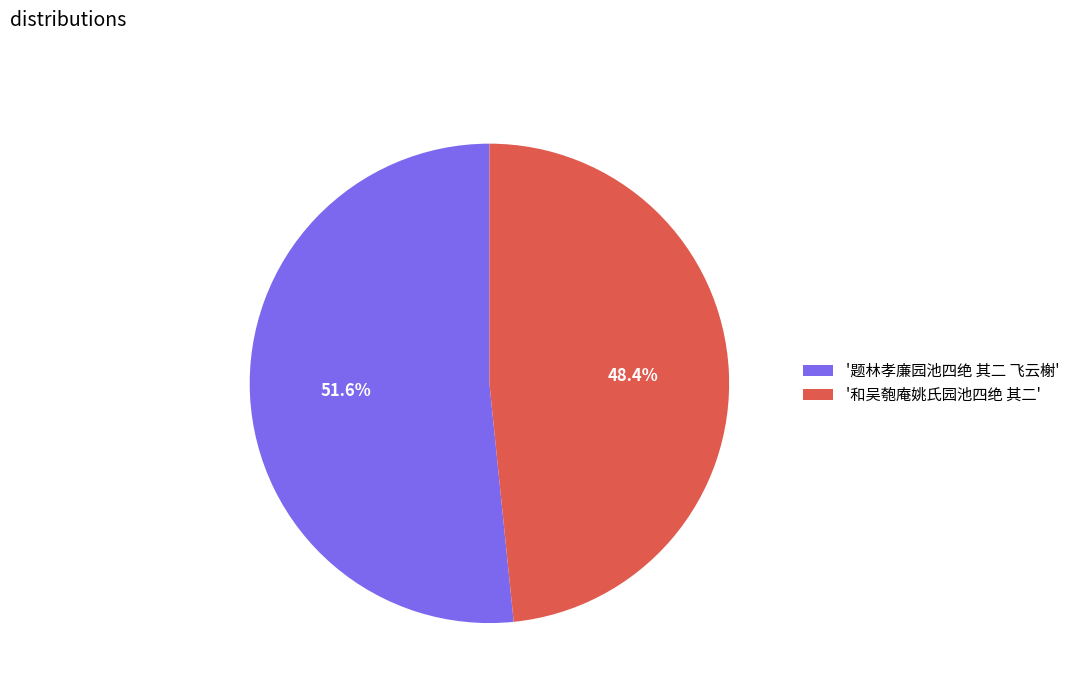

To the nearest percent, what is the difference between the largest and smallest slice percentages?

3%